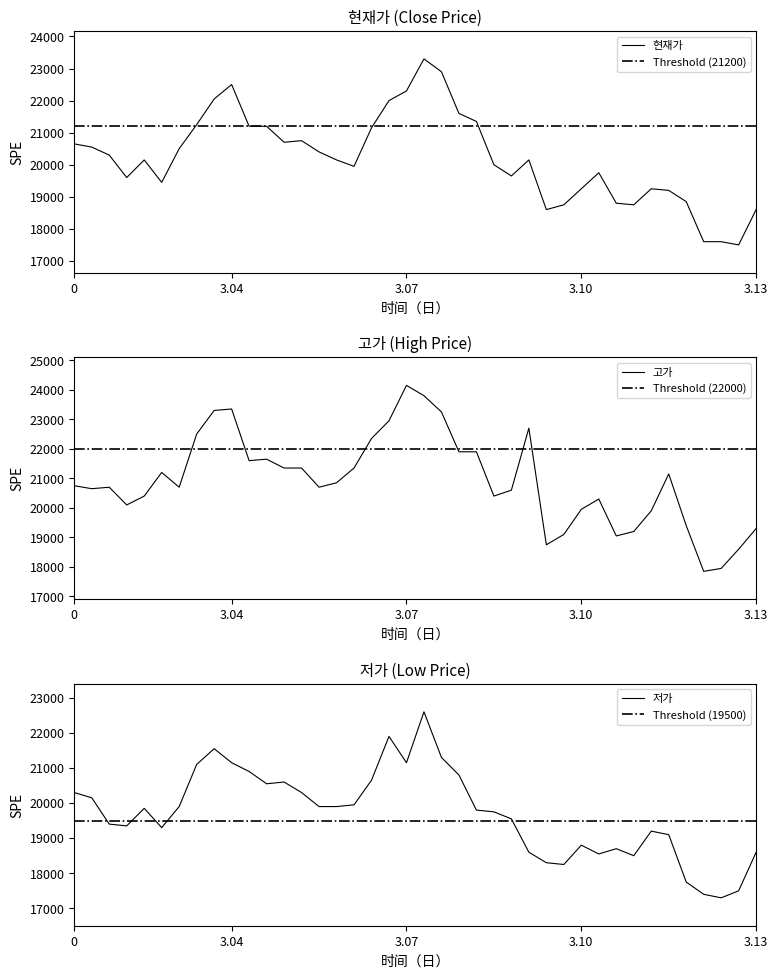

What is the maximum value shown in the chart?

24150